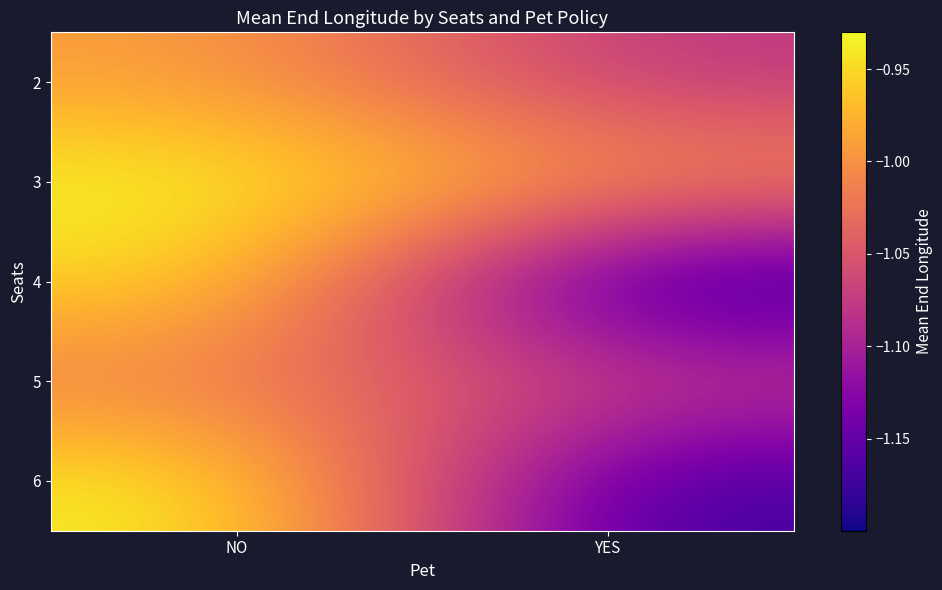

At which category is the sum across all series the highest?

NO